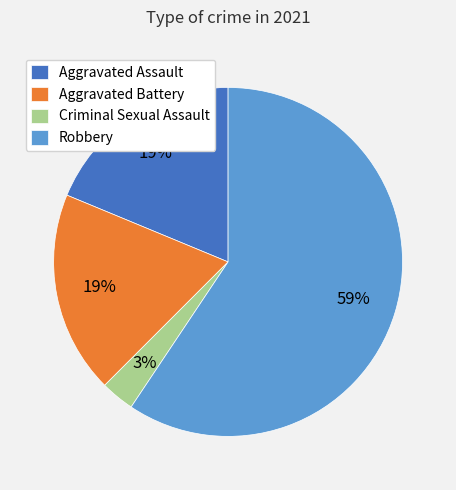

Which slice is the largest?

Robbery